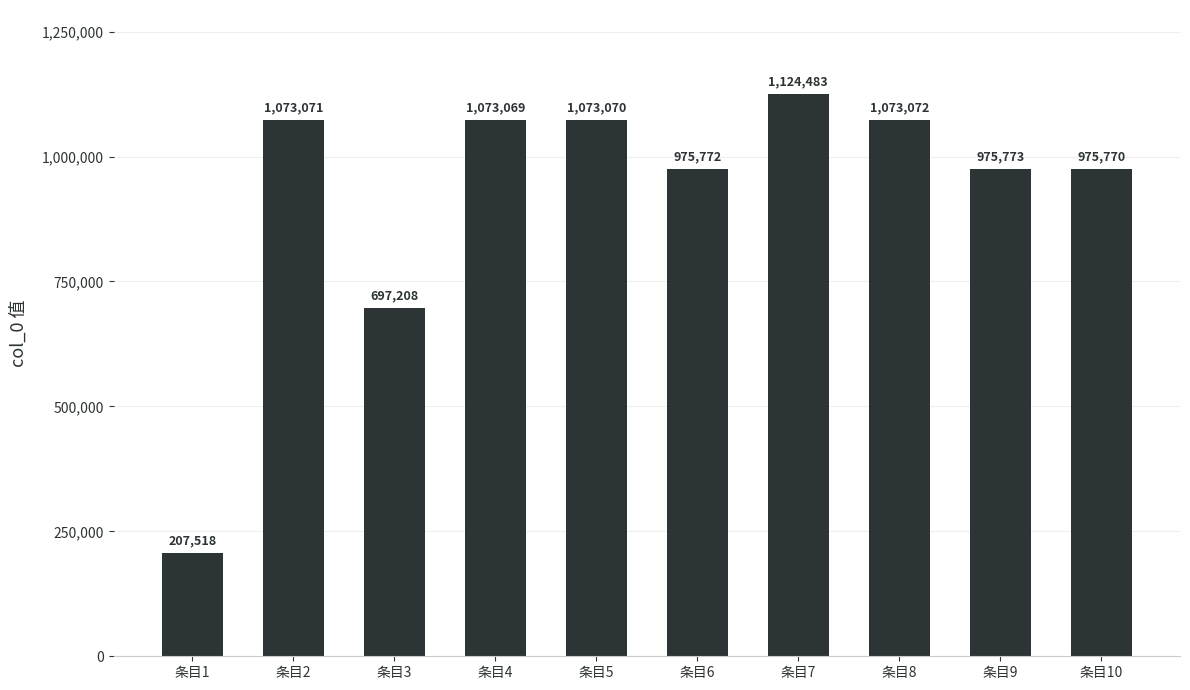

What is the approximate value at 条目2, to the nearest 50?

1073050